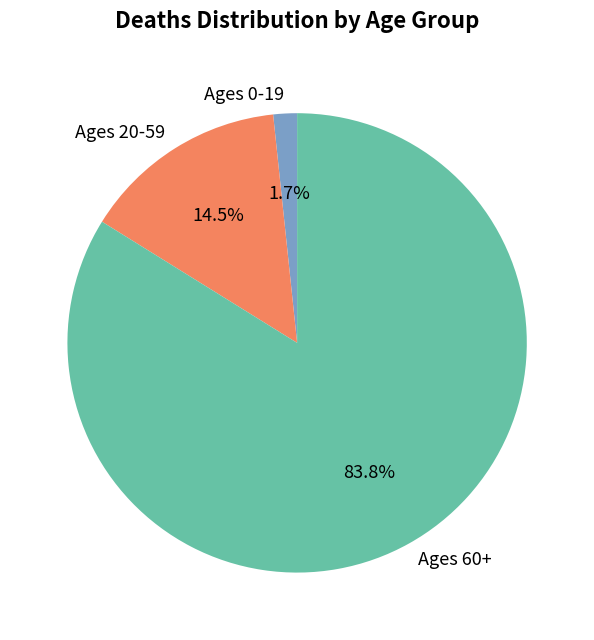

Which slice is the largest?

Ages 60+